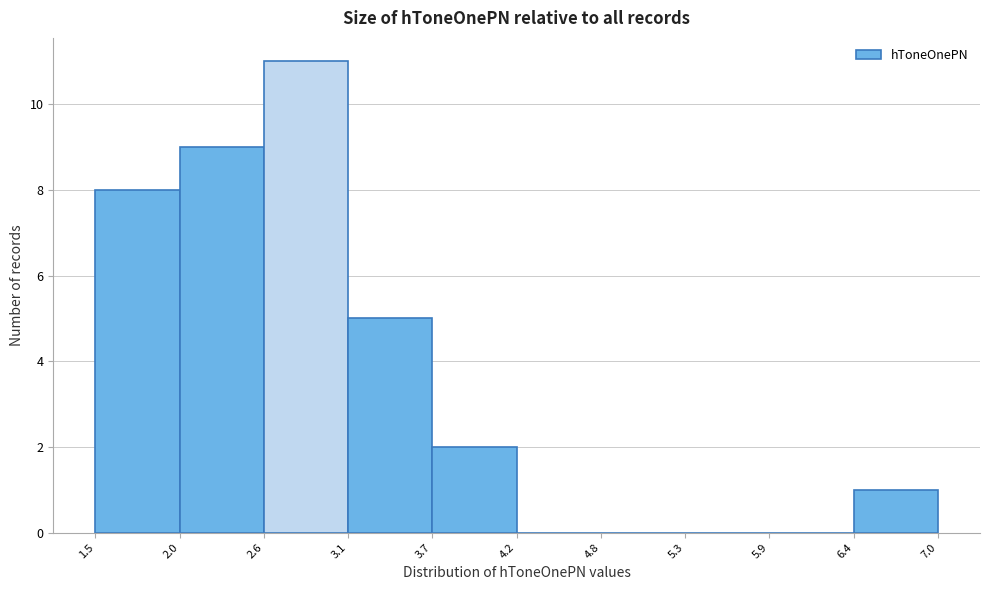

Which range on the x-axis has the tallest bar?

2.6 to 3.1